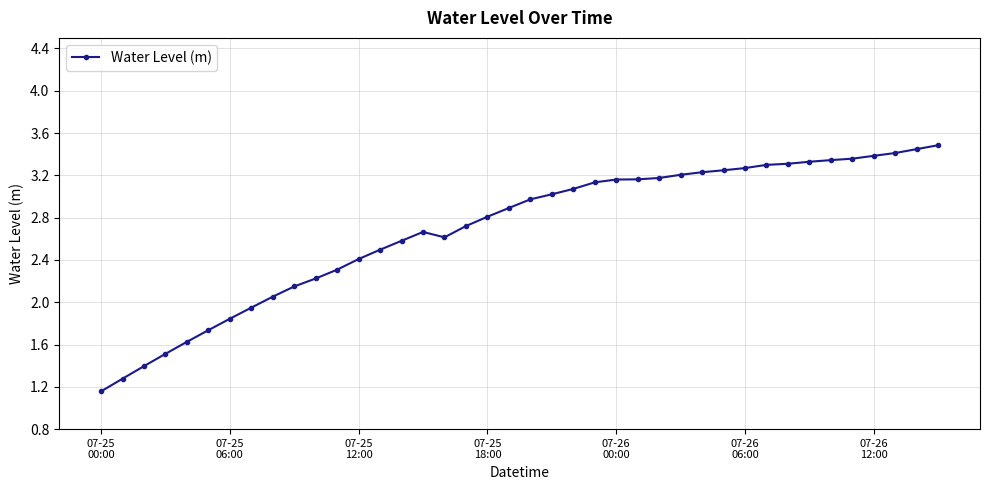

What is the difference between the maximum and minimum values?

2.3